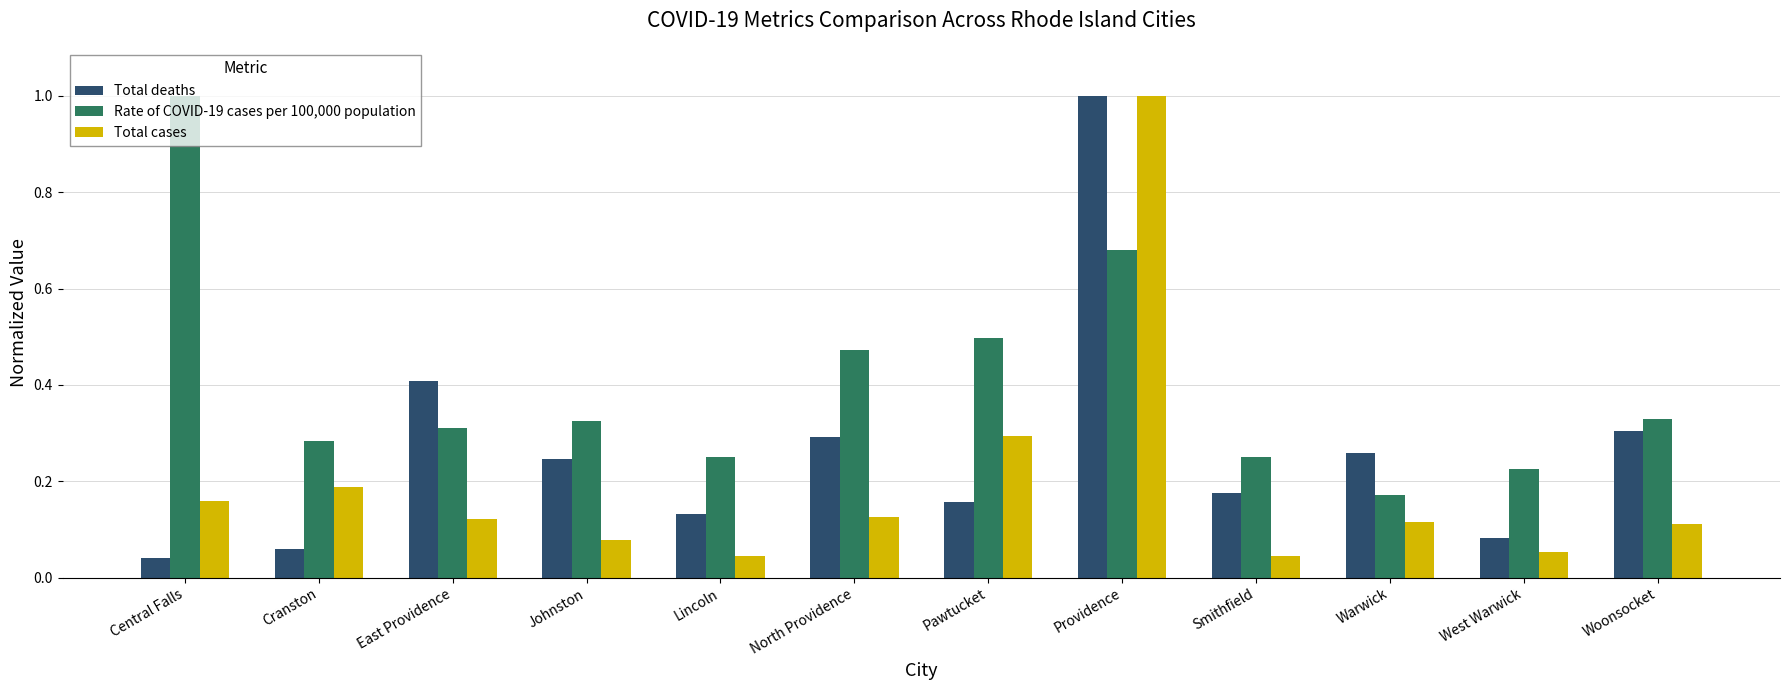

At which label does Total cases reach its peak?

Providence